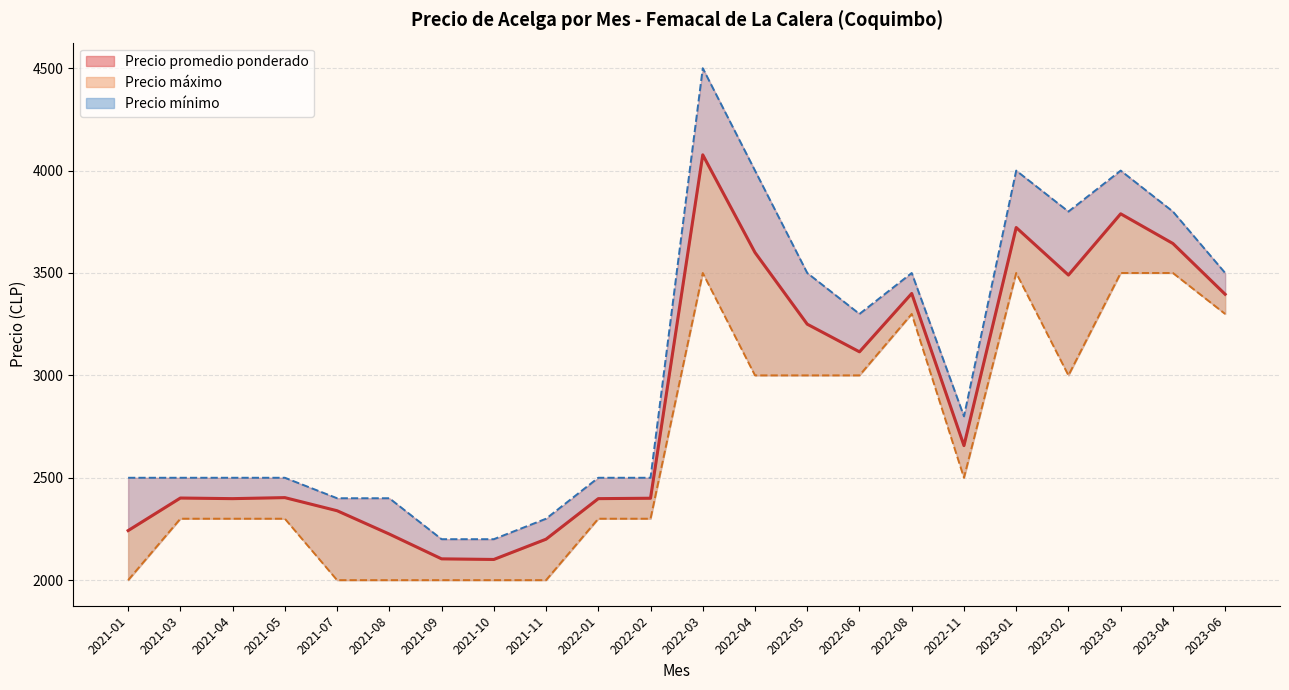

What is the label of the 37th point from the right?

2021-04